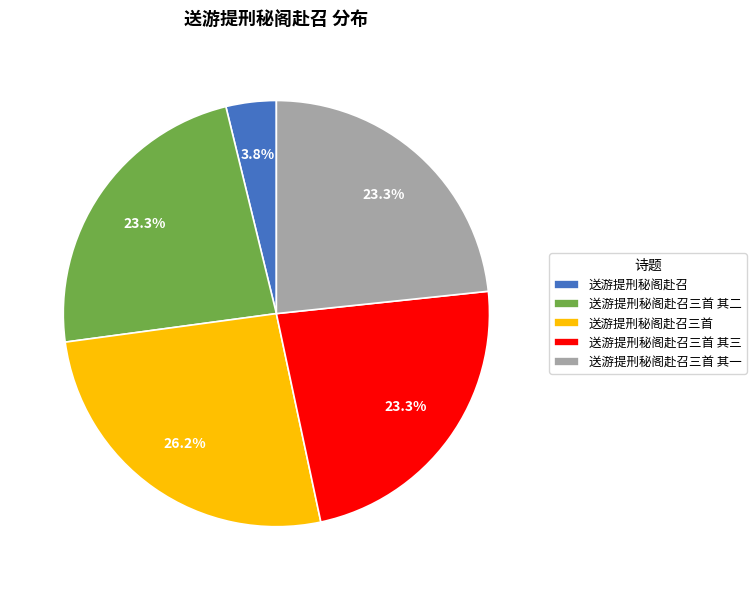

Which category has the smallest portion of the pie?

送游提刑秘阁赴召